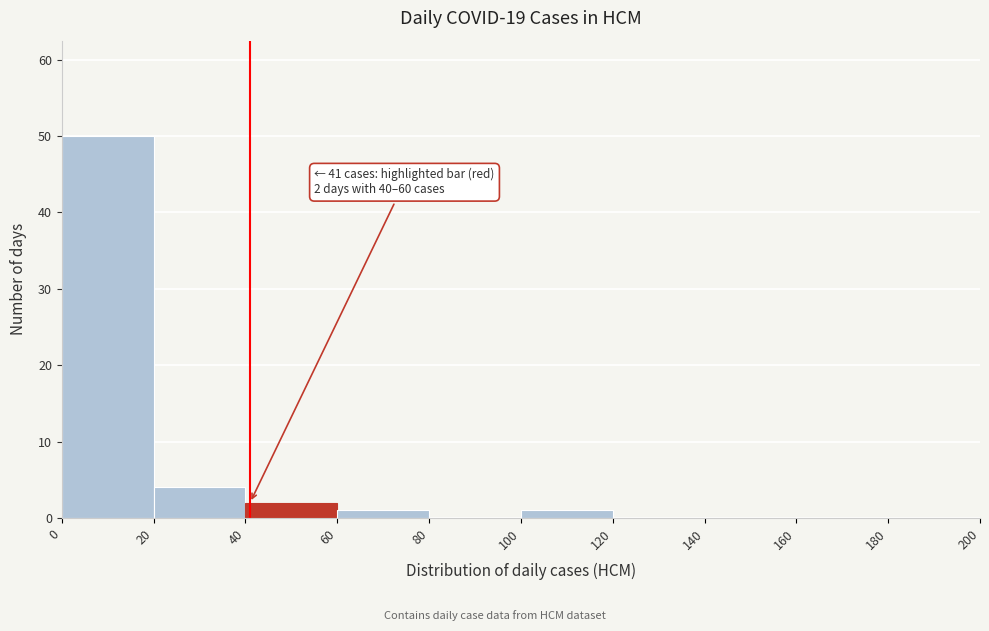

Which range on the x-axis has the tallest bar?

0 to 20